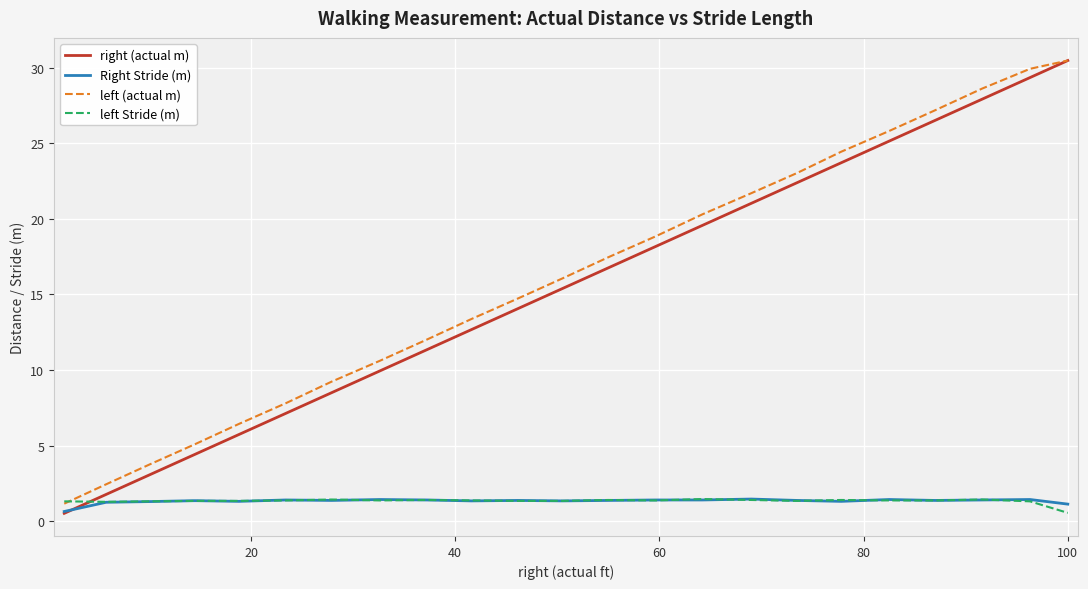

Does the chart display data point markers on the line(s)?

No